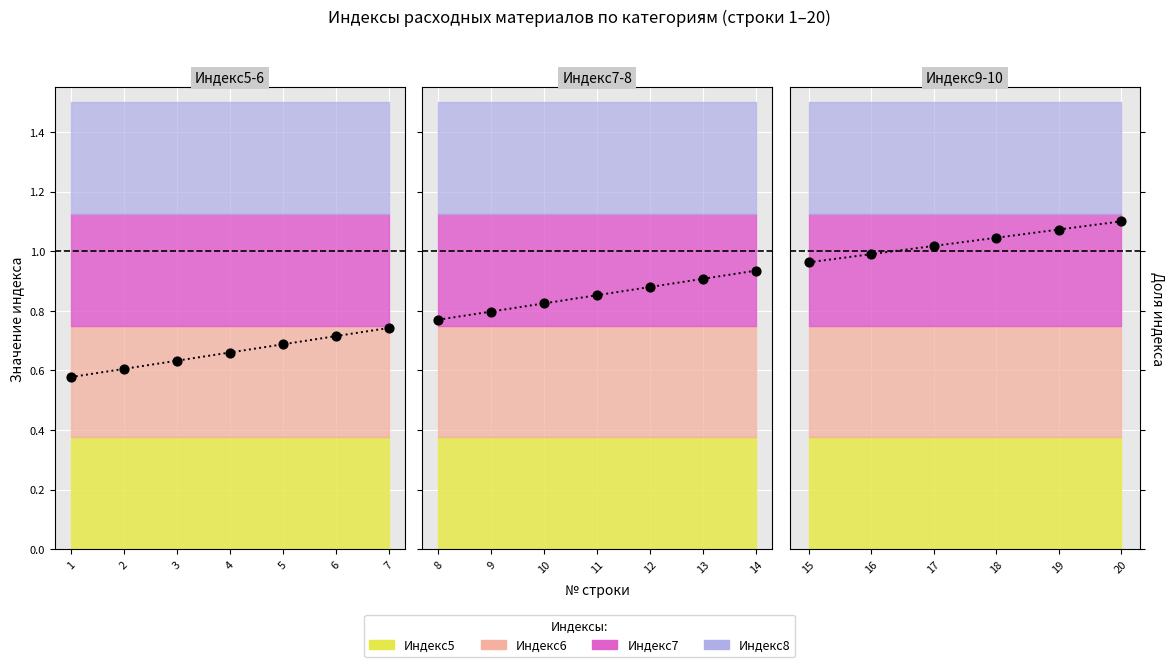

Between 15 and 16, which is larger?

16